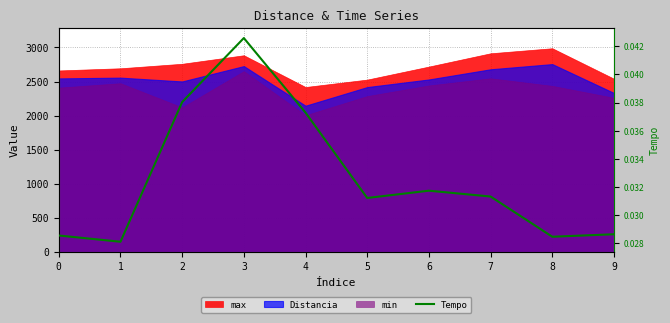

List the labels in order of value, largest first.

3, 2, 4, 6, 7, 5, 9, 0, 8, 1